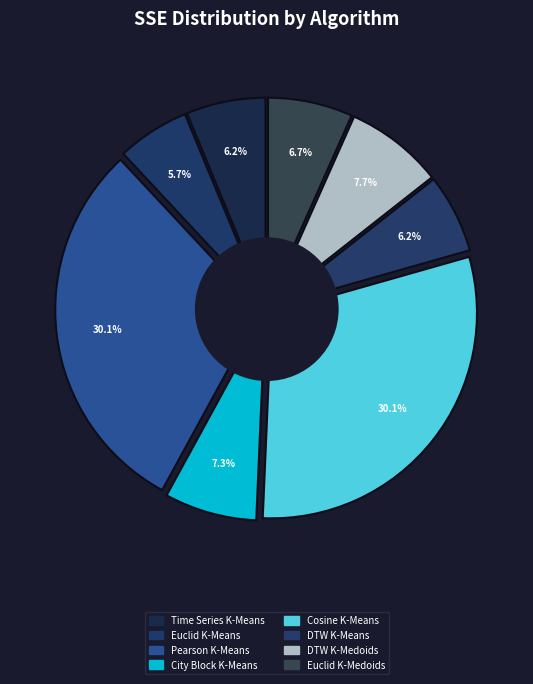

Is it true that Cosine K-Means is 30% of the pie?

True